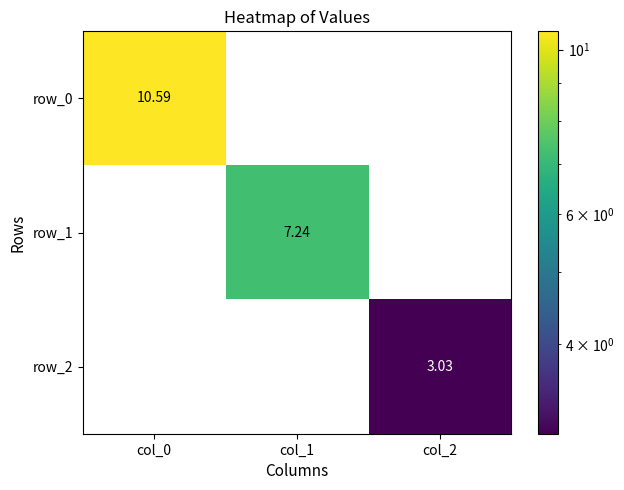

True or false: row_2 has a value of -1.6 at col_0.

False